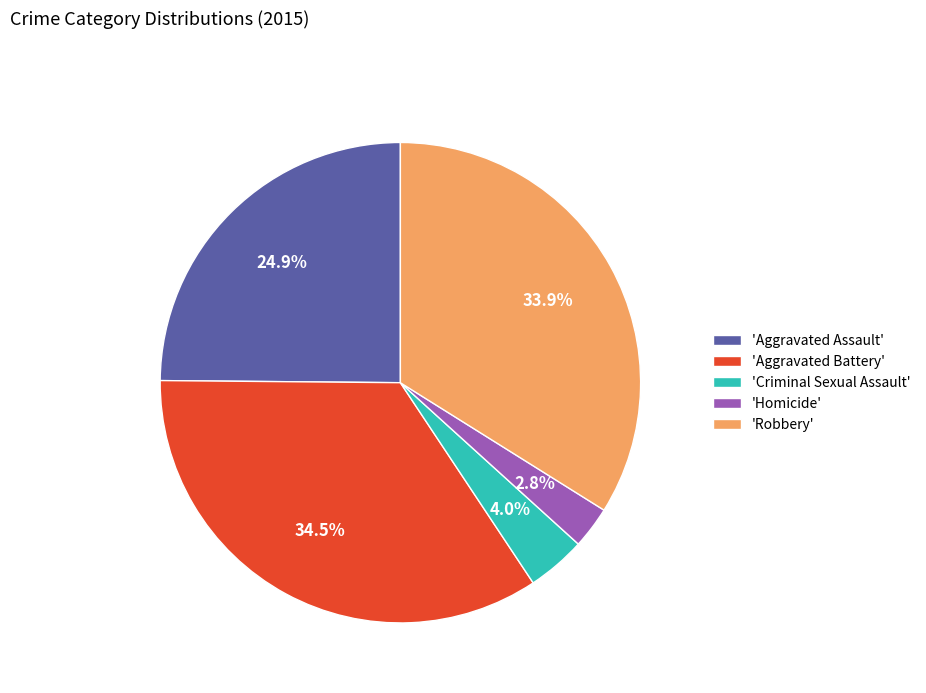

Does 'Criminal Sexual Assault' account for over 50% of the chart?

No